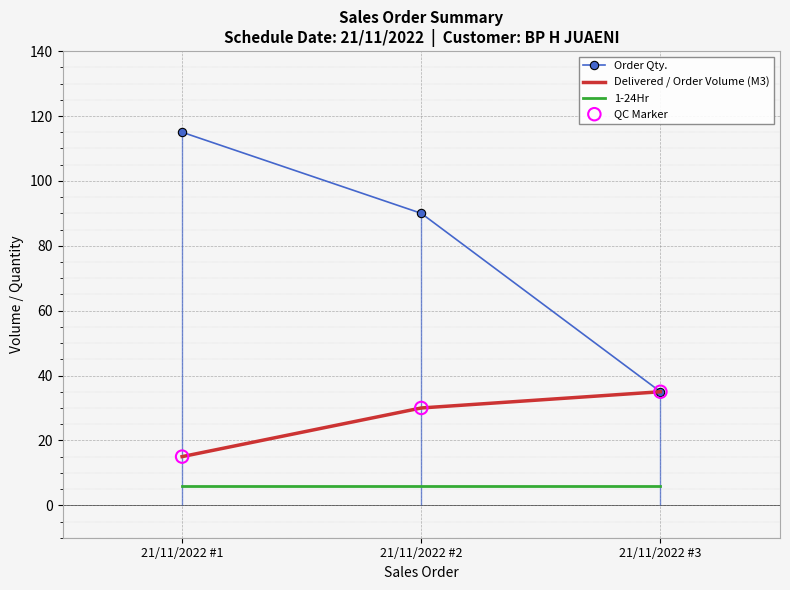

What are all the series names shown in the legend?

Order Qty., Delivered / Order Volume (M3), 1-24Hr, QC Marker